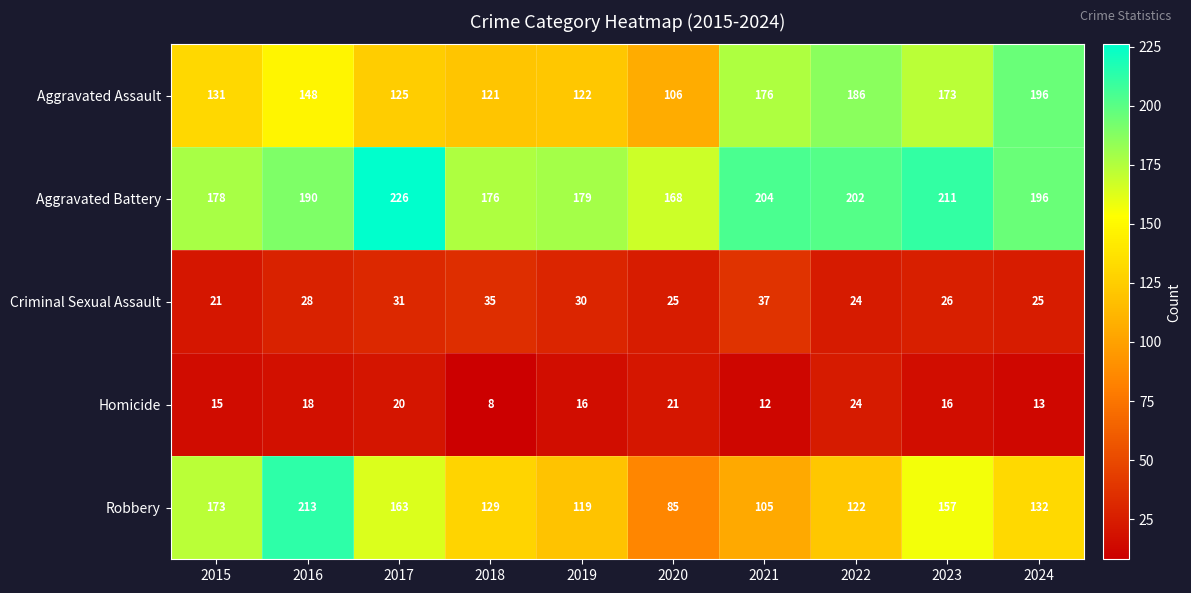

What is the average value of the Robbery series?

140